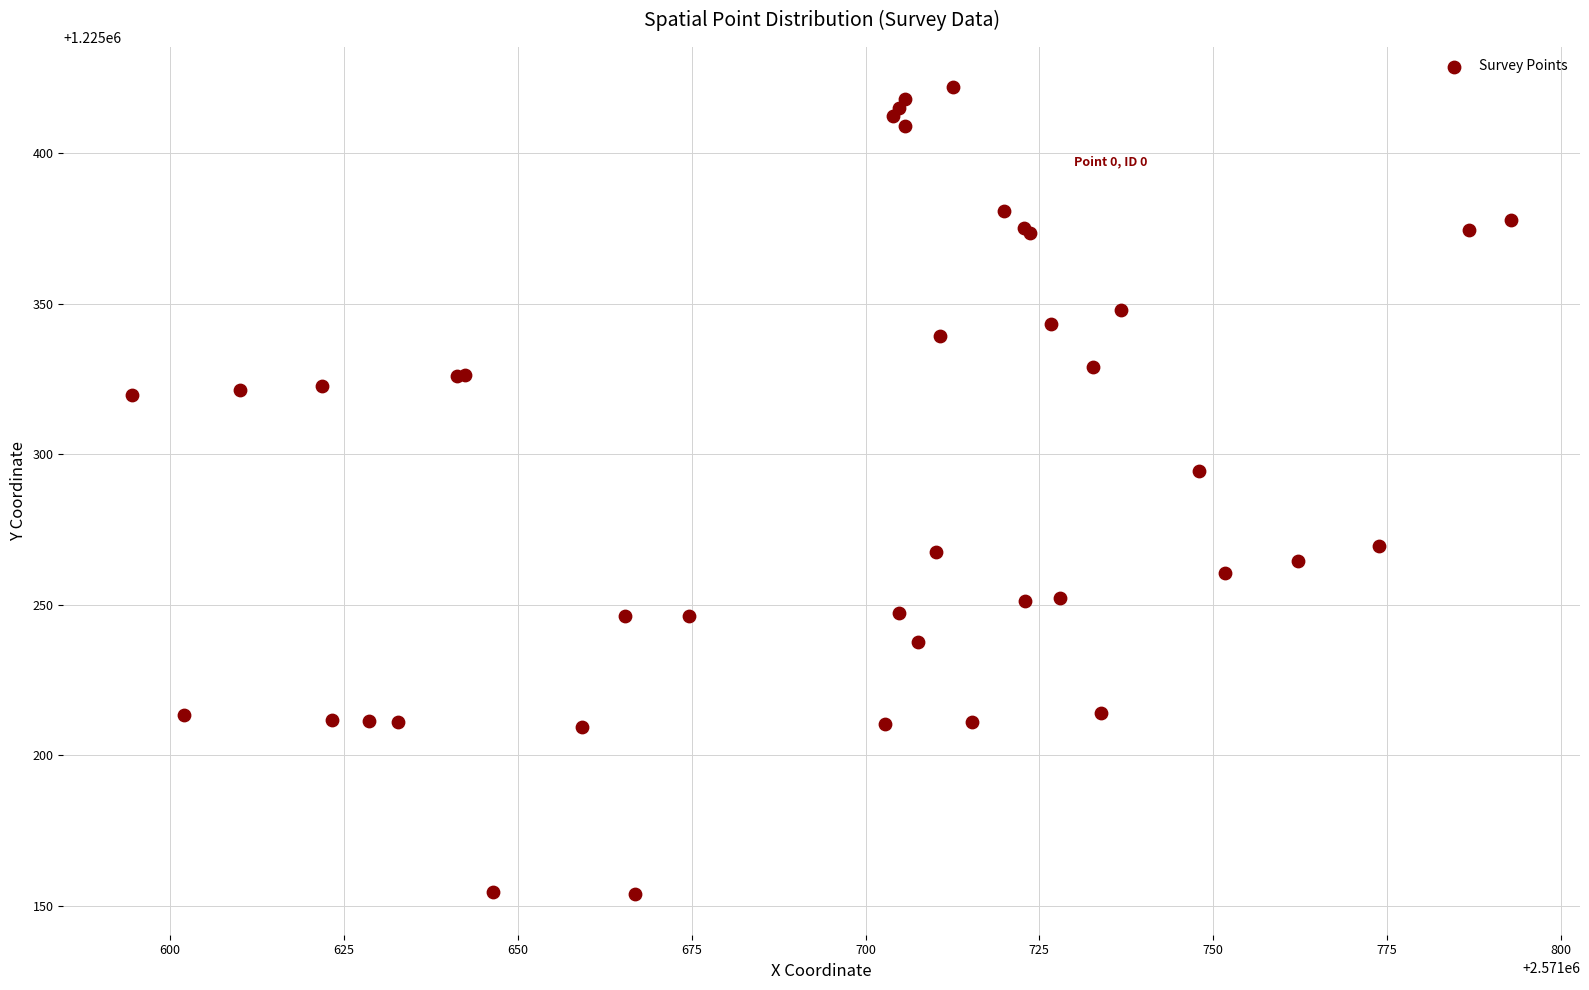

What Y value in the scatter plot is closest to 1225287?

1225294.4